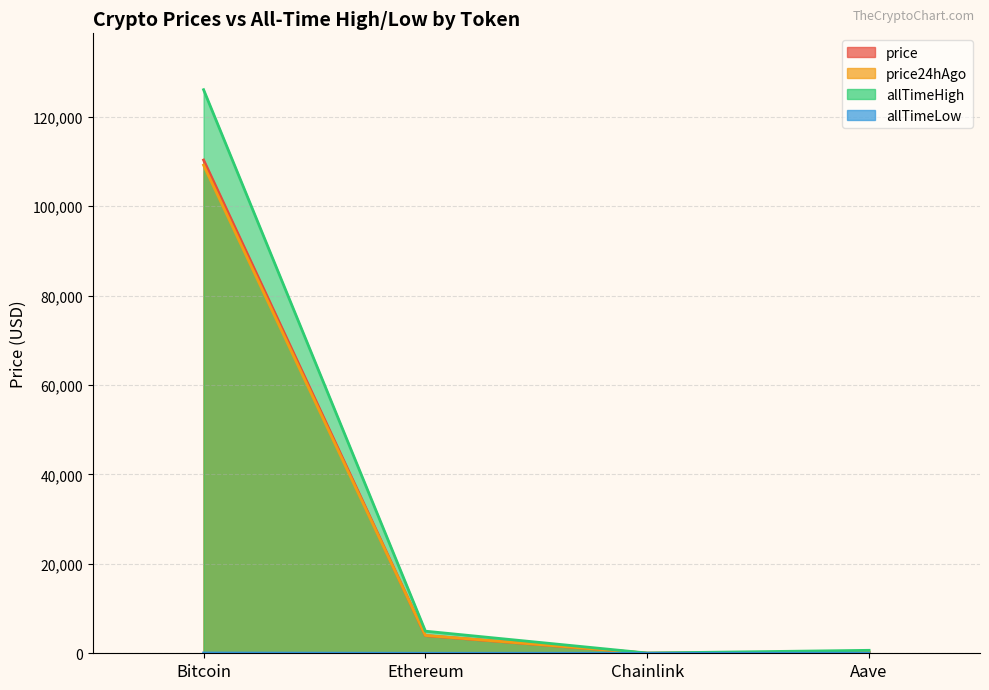

How many series are shown in this chart?

4